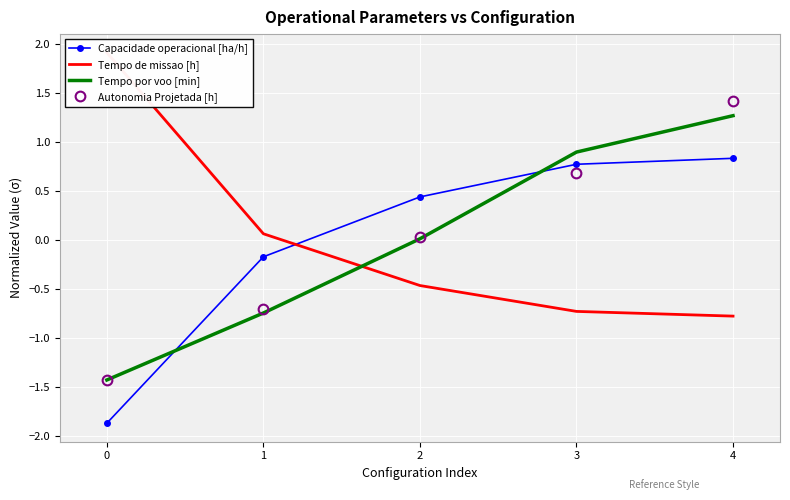

What is the highest value of the Tempo por voo [min] series?

1.3